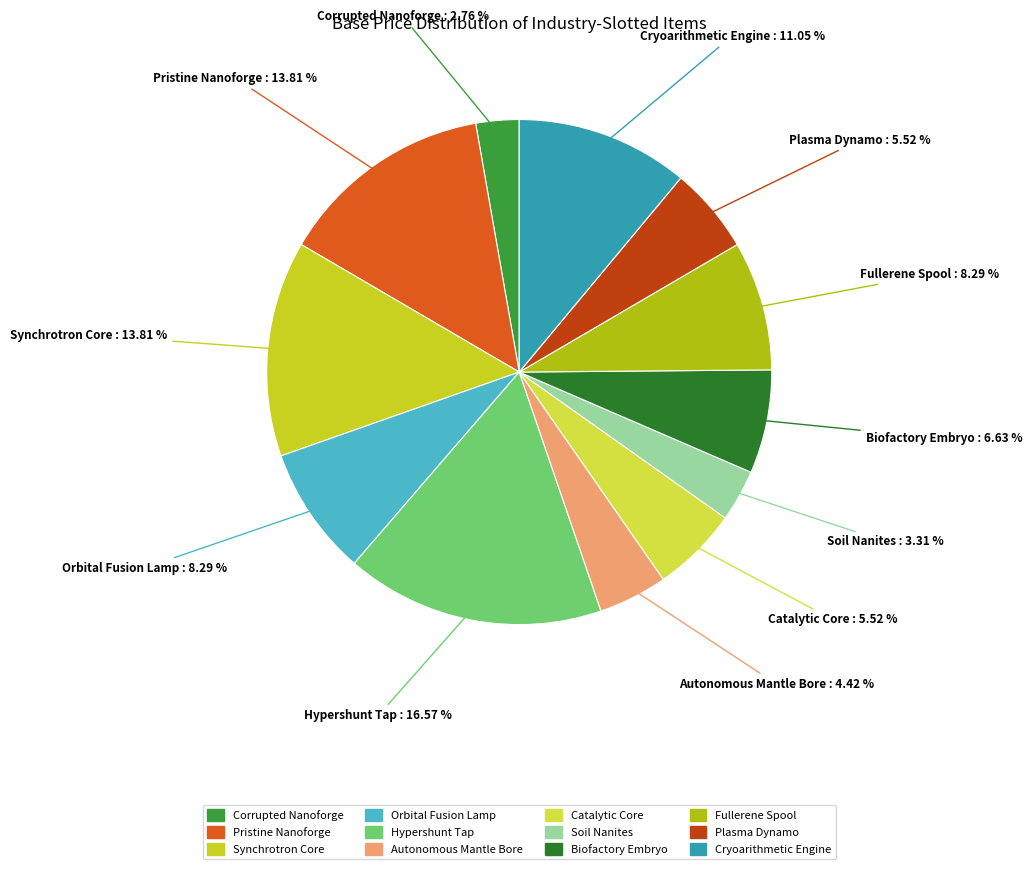

The Fullerene Spool slice represents 8% of the pie. True or false?

True